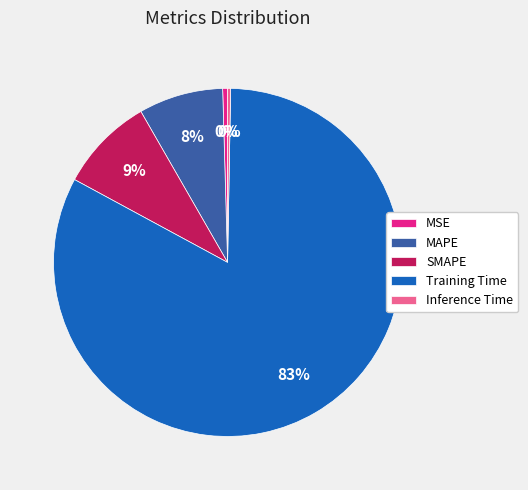

How many segments does this pie chart have?

5